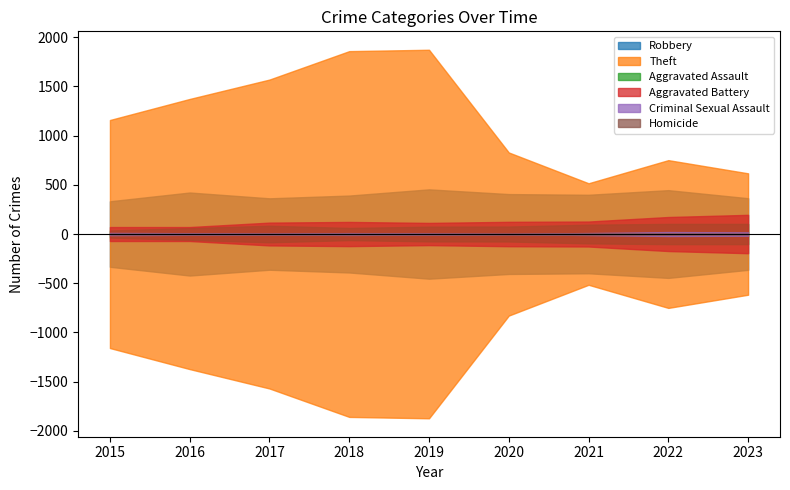

Reading left to right, what are all the values shown in this chart?

Robbery: 333	422	363	391	454	406	399	446	364
Theft: 1159	1373	1570	1859	1873	829	516	751	617
Aggravated Assault: 36	61	84	62	75	76	95	103	103
Aggravated Battery: 71	71	116	123	113	124	127	173	195
Criminal Sexual Assault: 11	8	5	9	6	2	10	20	17
Homicide: 0	1	1	1	1	2	4	5	2